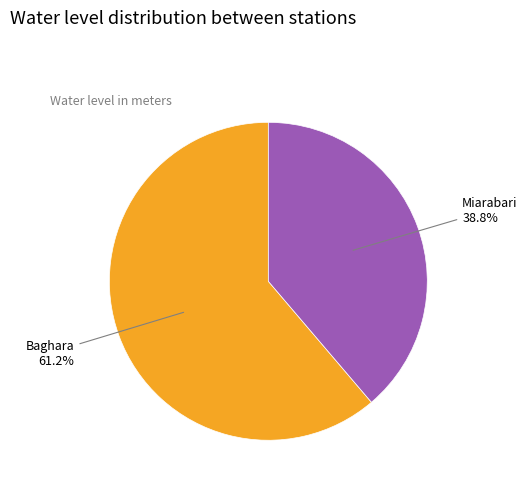

Is it true that Miarabari is 26% of the pie?

False